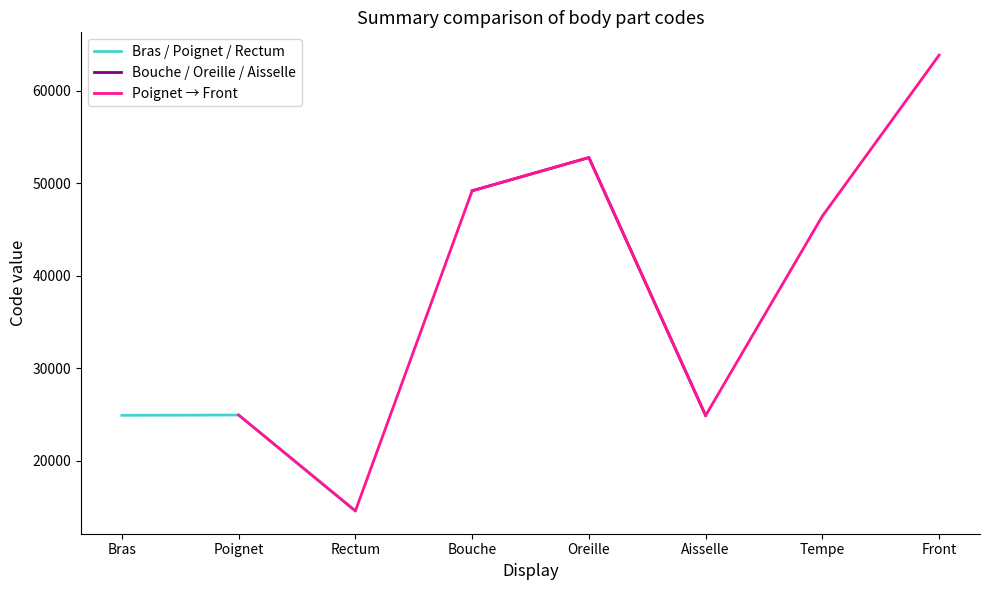

How many interior local peaks (higher than both neighbors) does the data have?

2